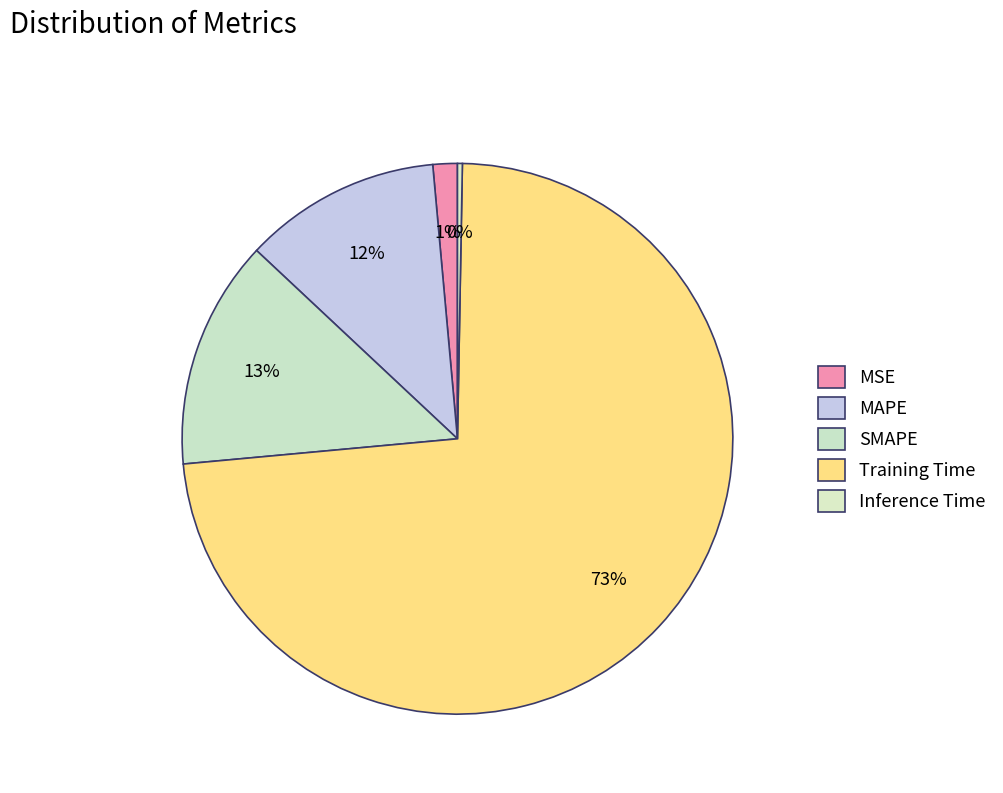

What is the change in value from Training Time to Inference Time?

-1.7